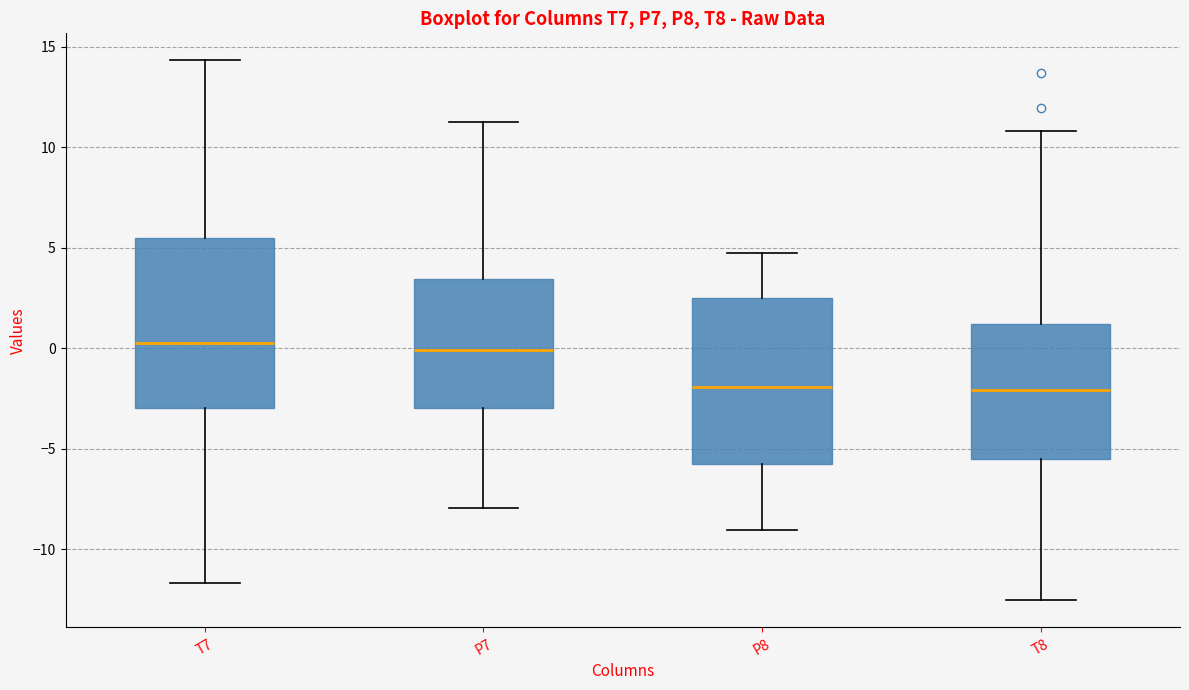

Reading left to right, read every box against the y-axis: the position of its median line, the range the box covers, and the ends of its whiskers. The values are not printed on the chart, so give them approximately, as read against the axis.

T7: median 0.5, box -3.0 to 5.5, whiskers -11.5 to 14.5
P7: median 0.0, box -3.0 to 3.5, whiskers -8.0 to 11.5
P8: median -2.0, box -5.5 to 2.5, whiskers -9.0 to 4.5
T8: median -2.0, box -5.5 to 1.0, whiskers -12.5 to 11.0